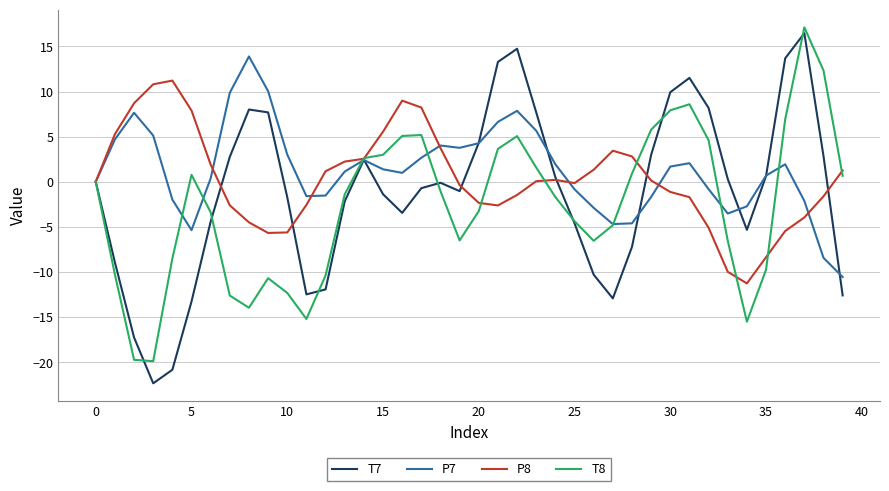

Count the number of categories in the chart.

40